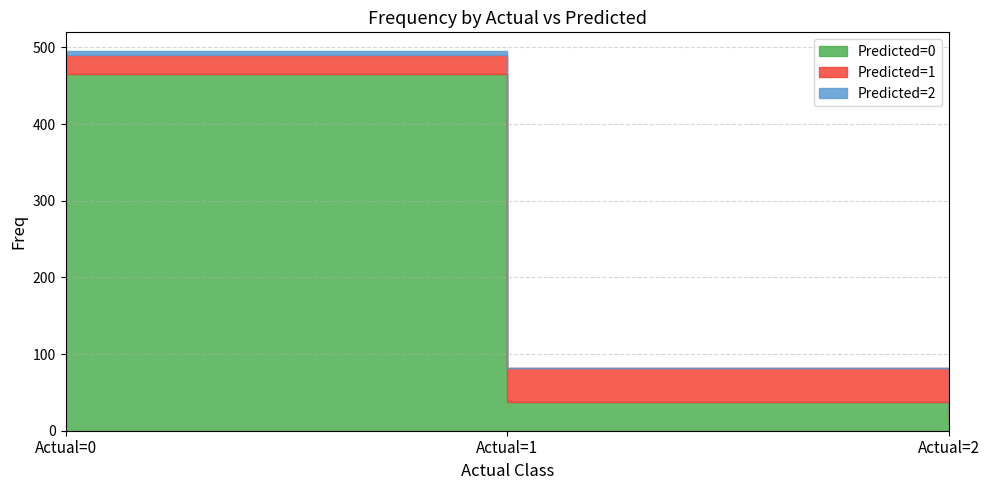

How many lines are shown in the chart?

3